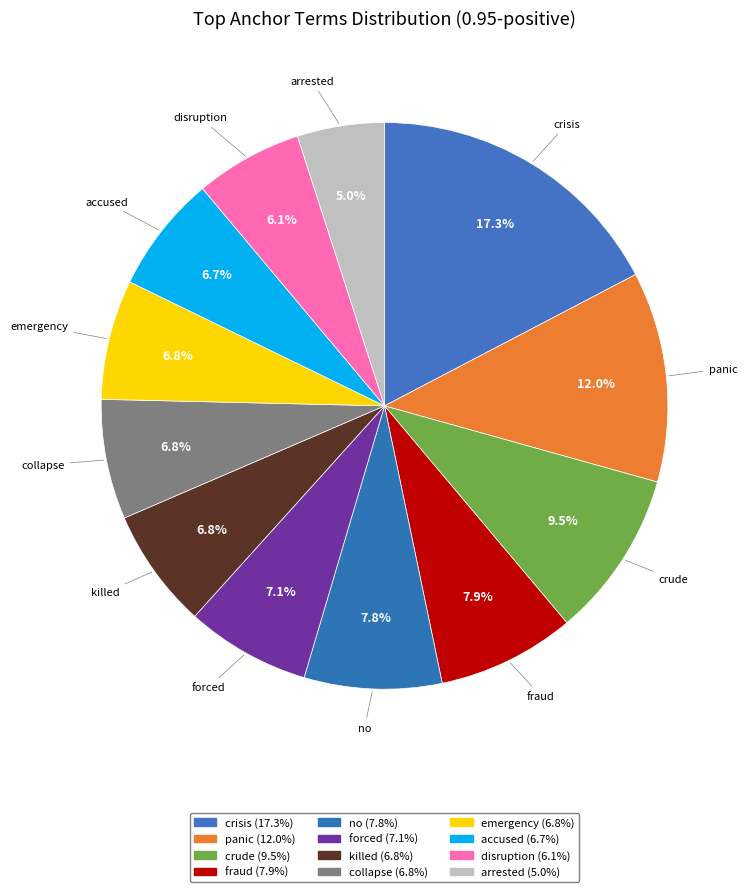

Which slice is the smallest?

arrested